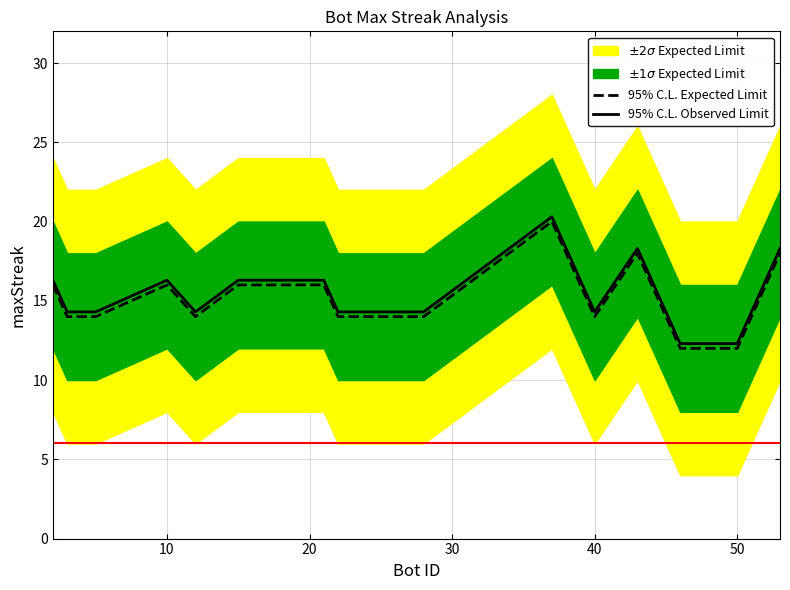

What is the highest value of the 95% C.L. Expected Limit series?

20.0